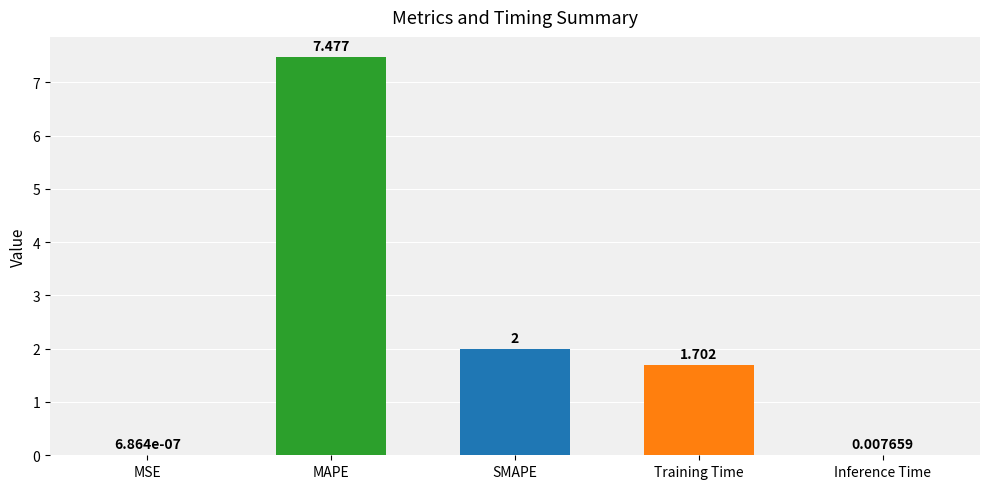

Which has a higher value, SMAPE or Inference Time?

SMAPE